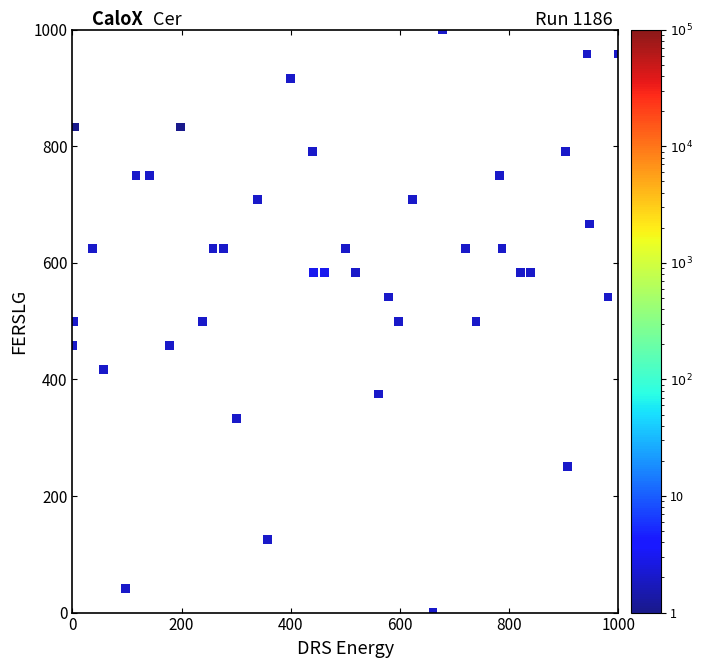

What is the range of X values (max minus min)?

1000.0